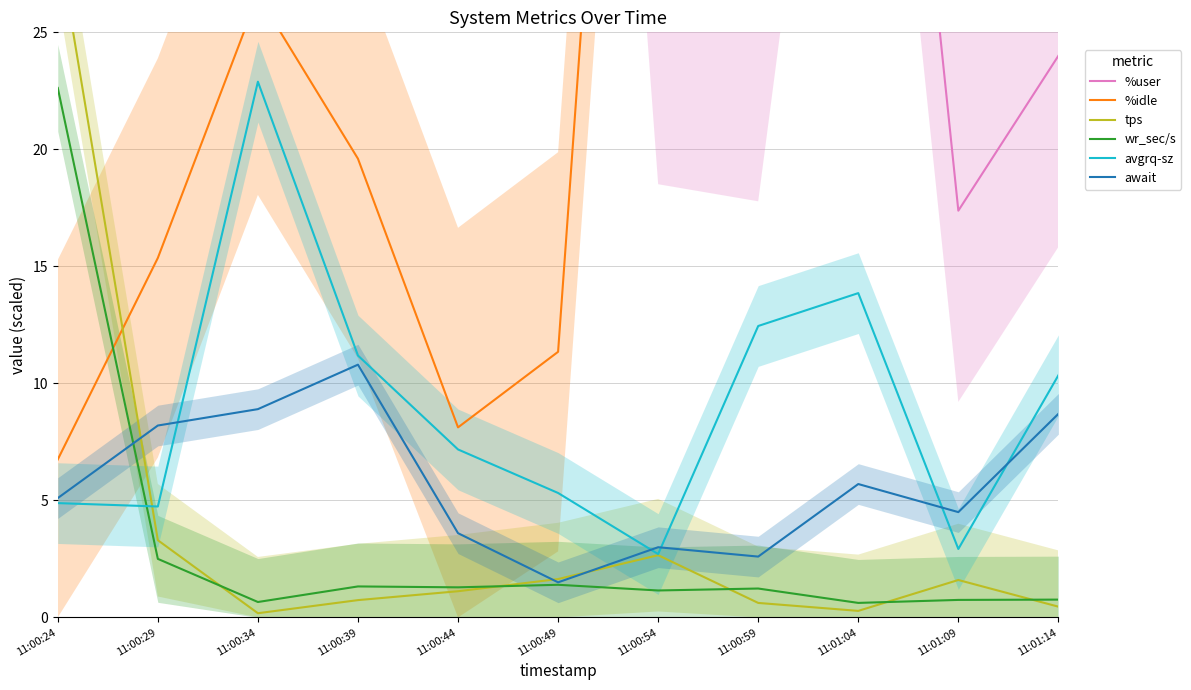

What position from the right is 11:00:44?

7